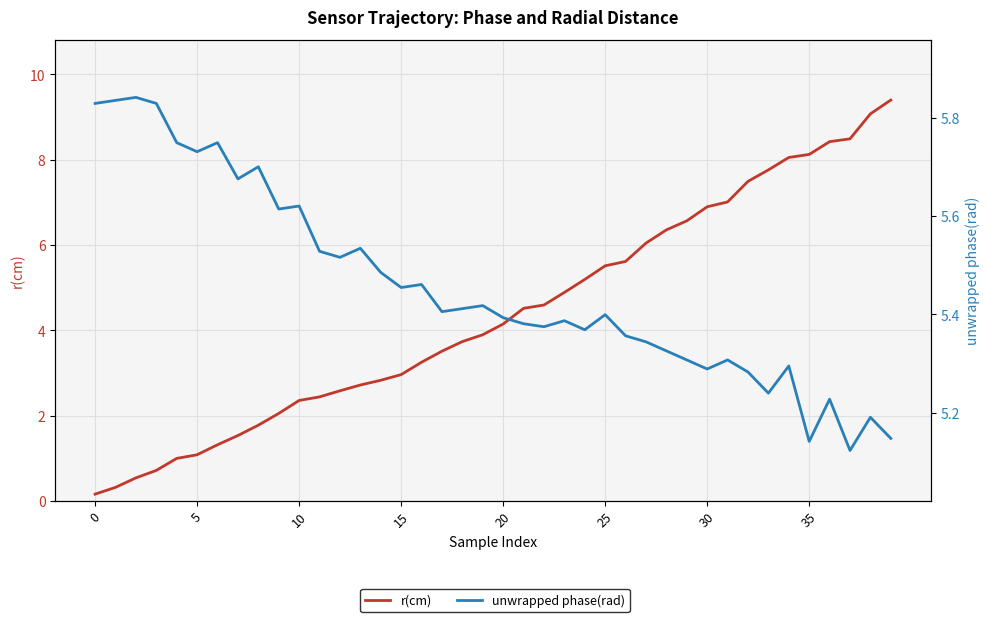

True or false: r(cm) and unwrapped phase(rad) intersect in this chart.

True